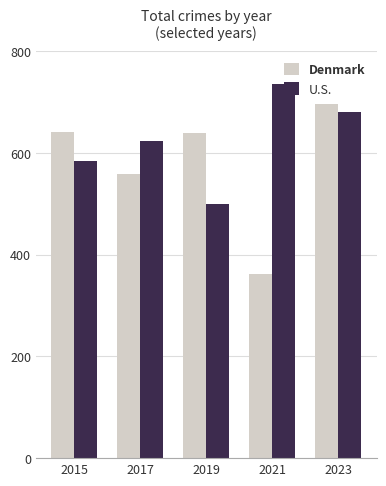

At how many categories does at least one series exceed 604?

5